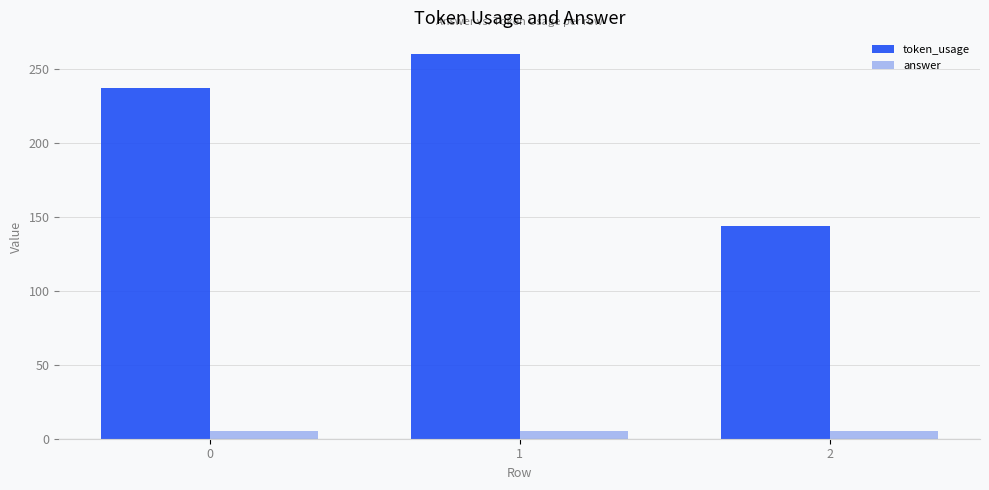

Which series has the largest total across all categories?

token_usage